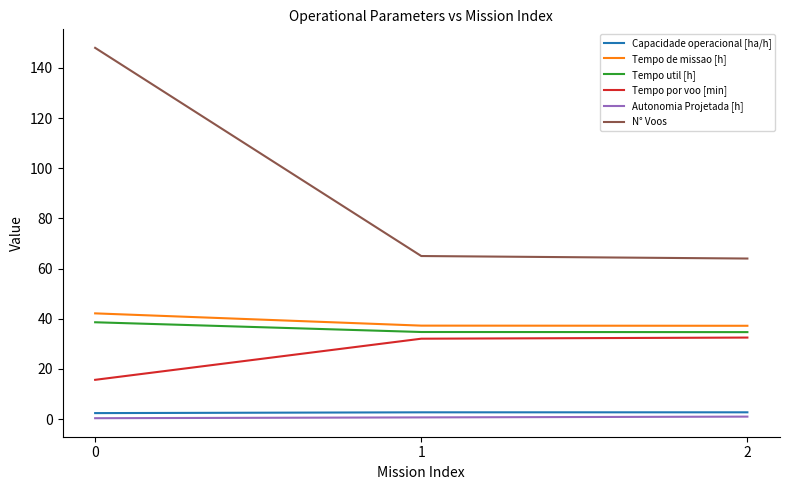

Is it true that Tempo por voo [min] equals 15.6 at 0?

True